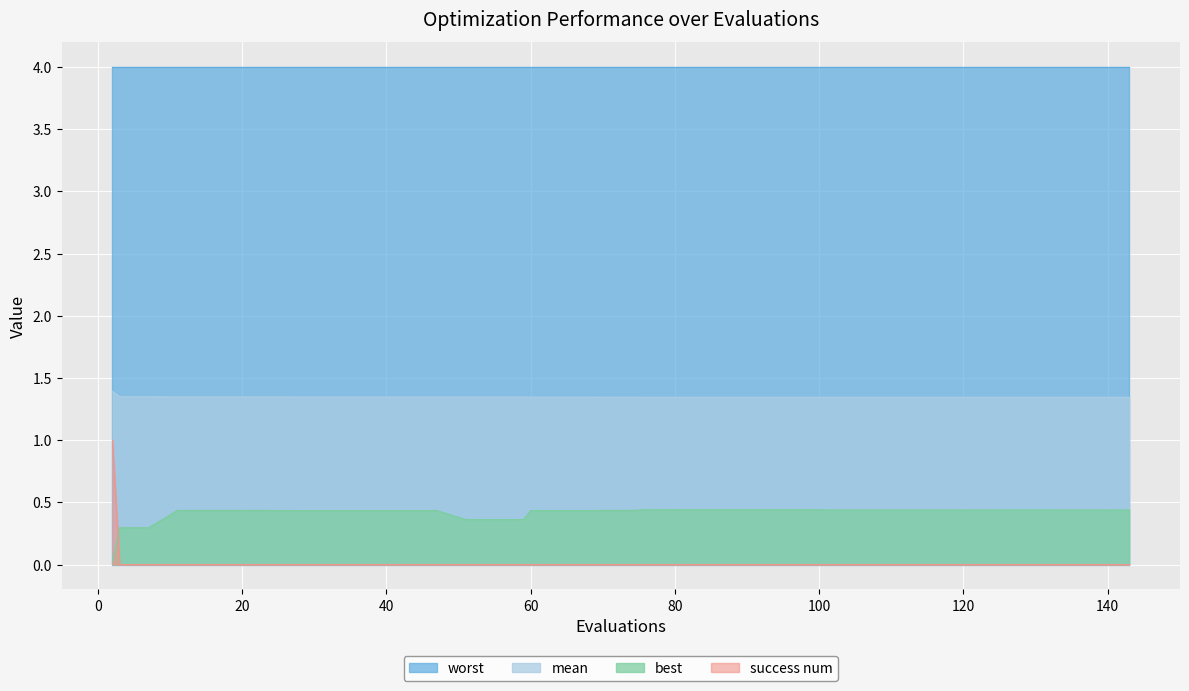

Which series has the largest total across all categories?

worst